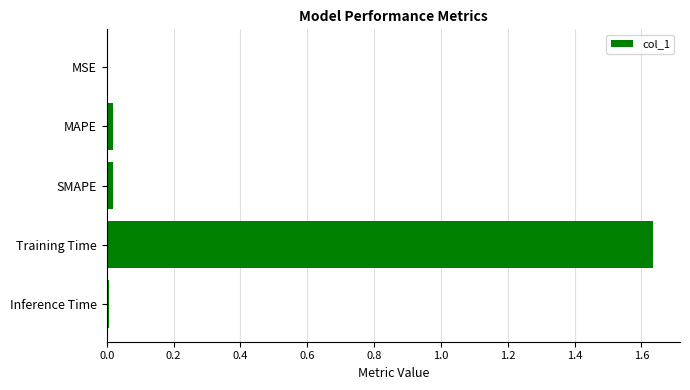

What is the sum of all values?

1.7